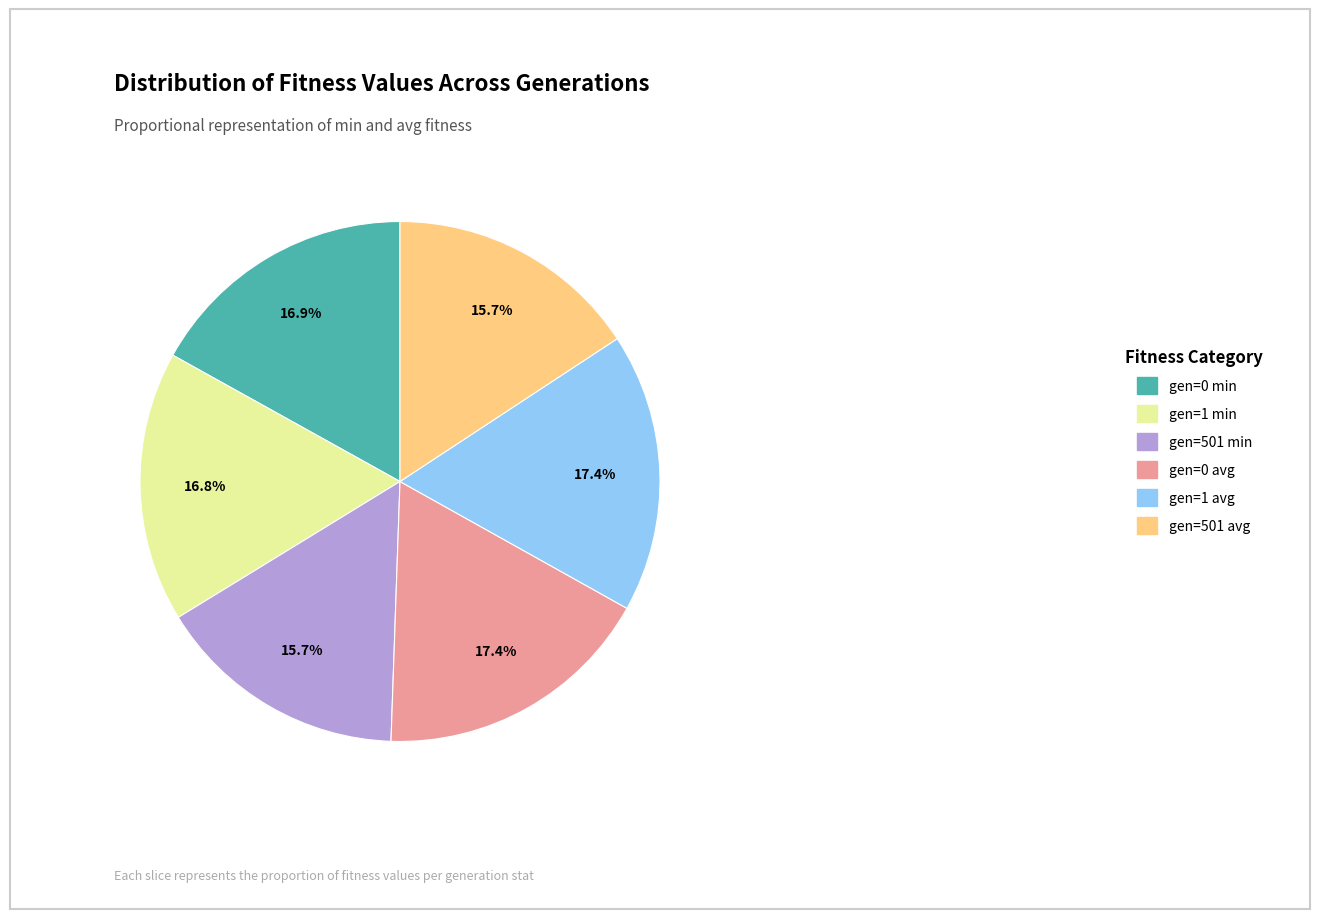

Does any single category account for the majority?

No